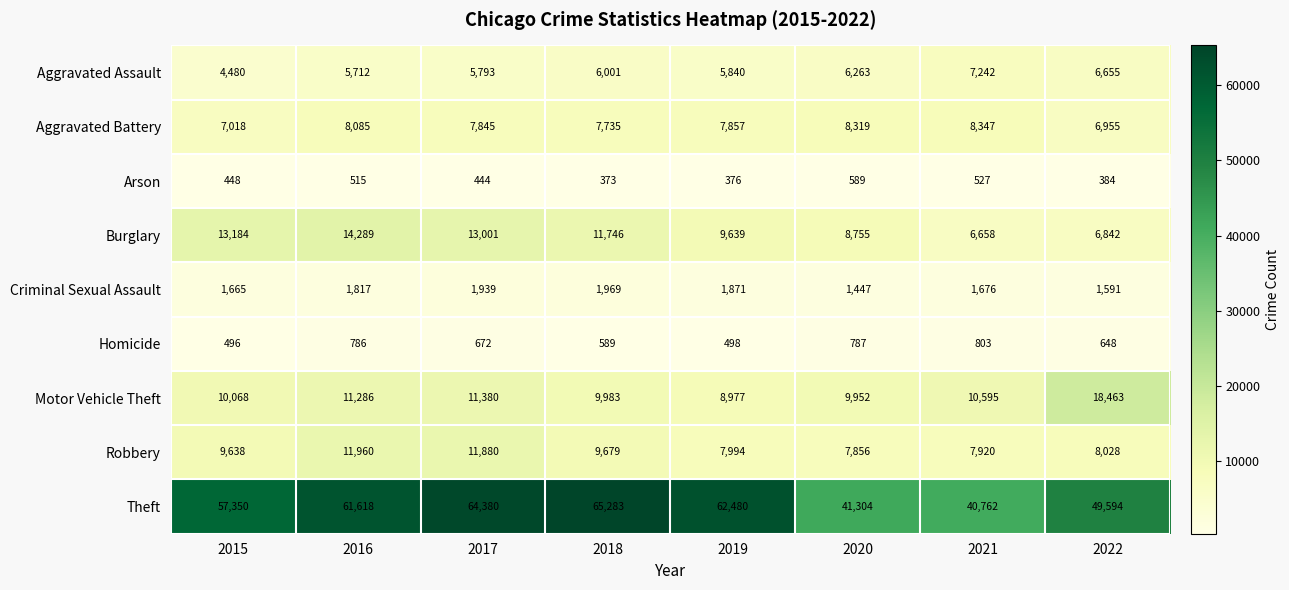

What is the sum of the Aggravated Assault values at 2020 and 2015?

10743